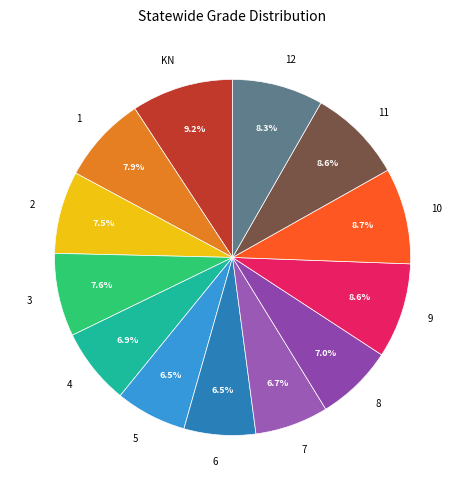

Is it true that 6 is 7% of the pie?

True